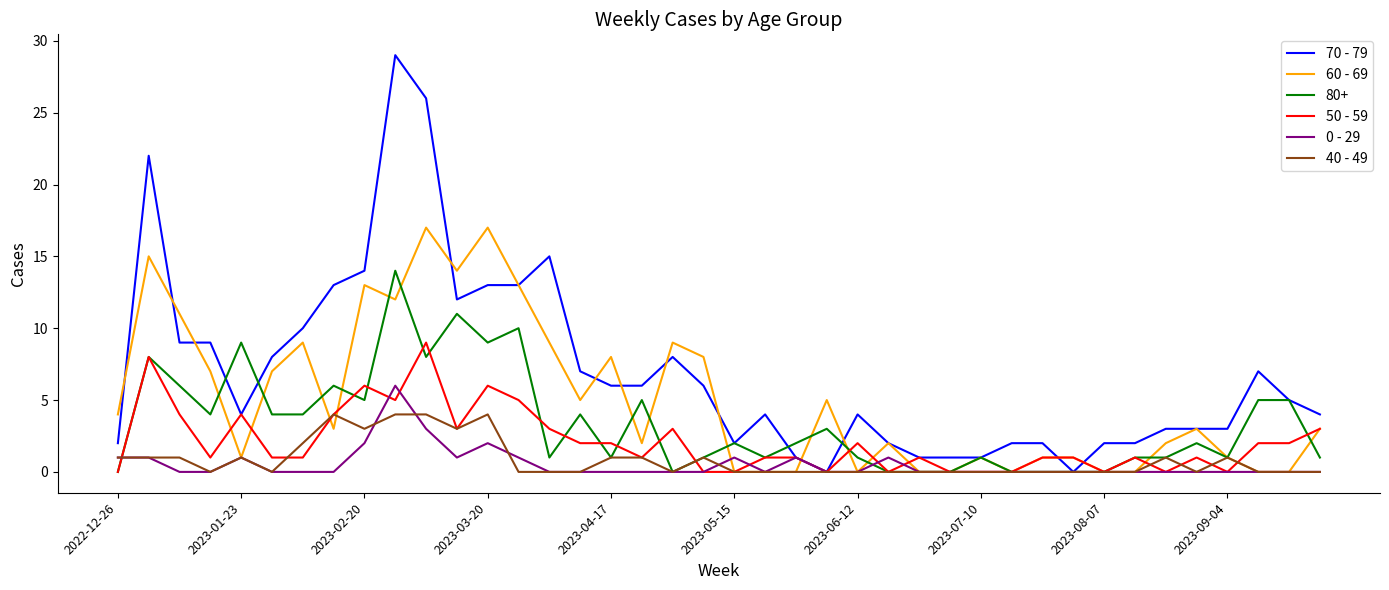

Which series has the widest spread of values?

70 - 79